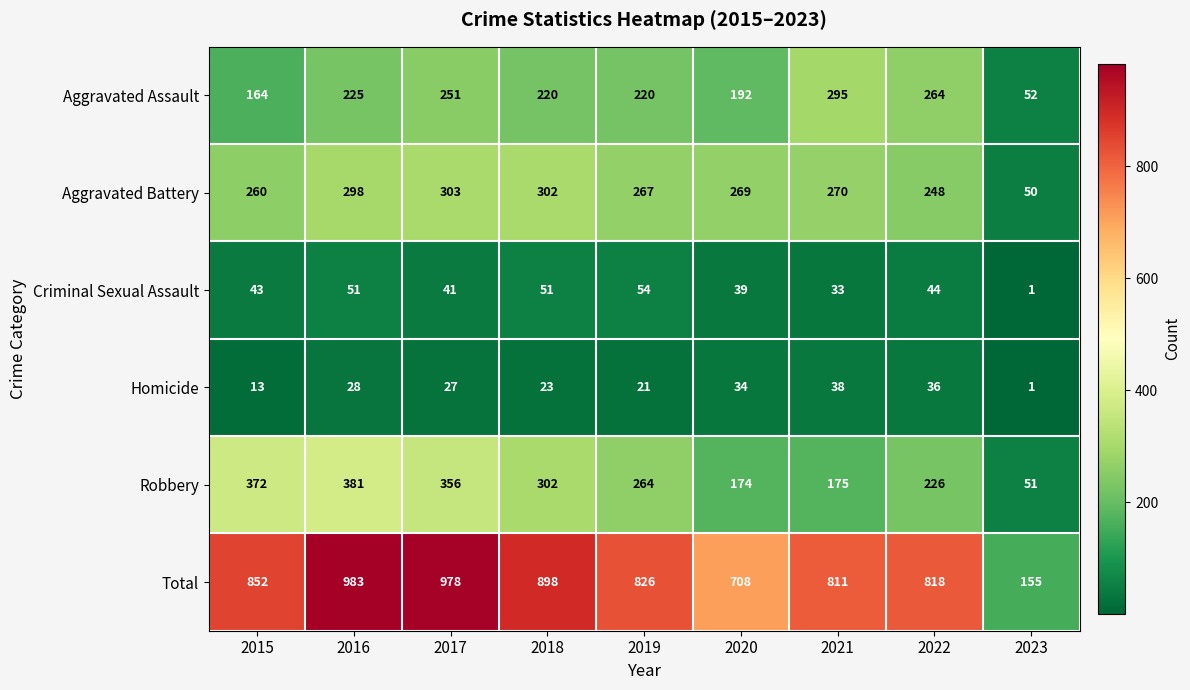

At which label does Criminal Sexual Assault reach its peak?

2019